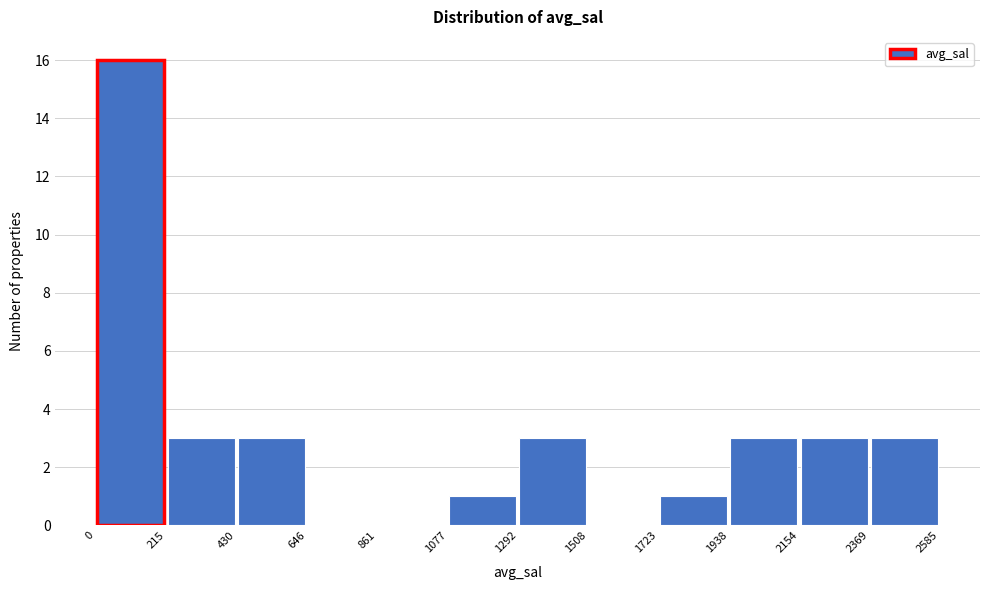

Reading left to right, transcribe this chart: for each bar, give the range it covers on the x-axis and its height. The values are not printed on the chart, so give them approximately, as read against the axis.

0 to 215: 16
215 to 430: 3
430 to 646: 3
646 to 861: 0
861 to 1077: 0
1077 to 1292: 1
1292 to 1508: 3
1508 to 1723: 0
1723 to 1938: 1
1938 to 2154: 3
2154 to 2369: 3
2369 to 2585: 3